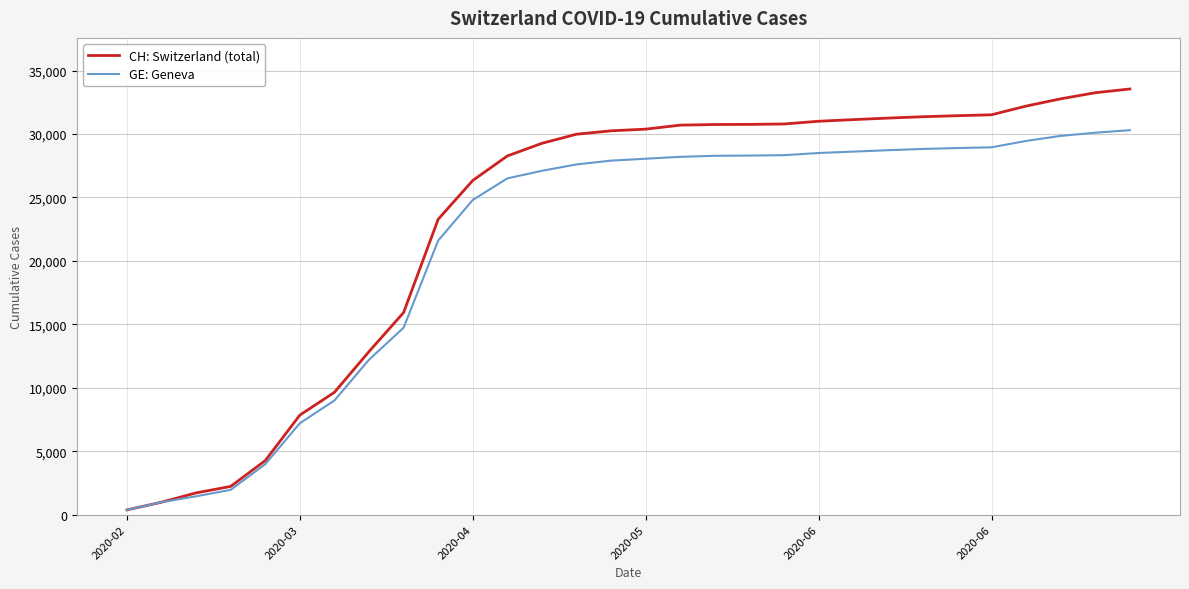

Which series has the largest total across all categories?

CH: Switzerland (total)